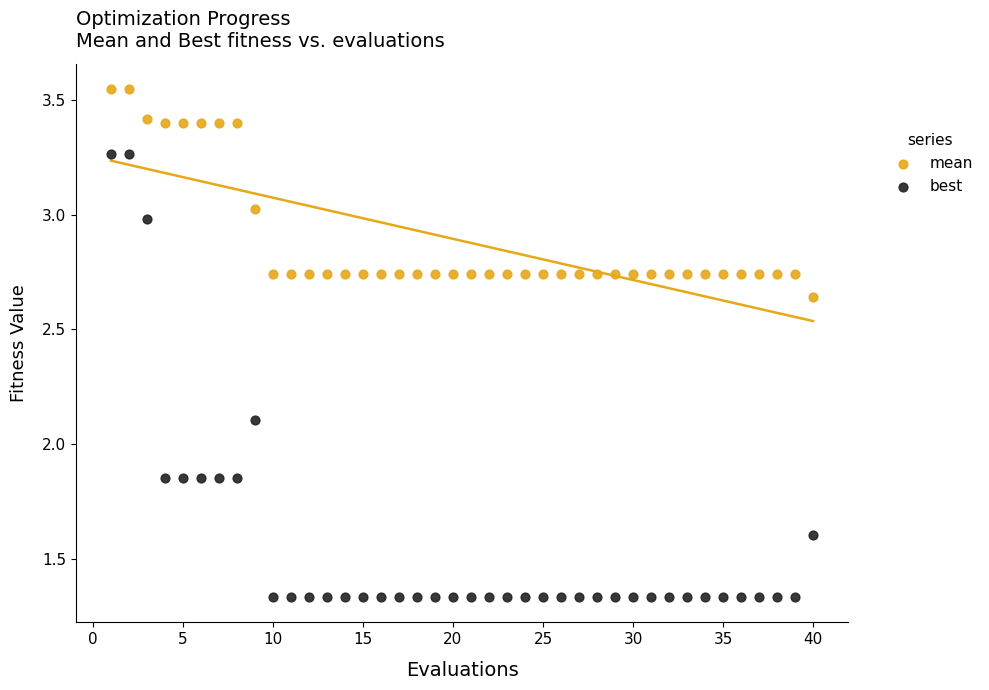

Which series contains the lowest Y value?

best